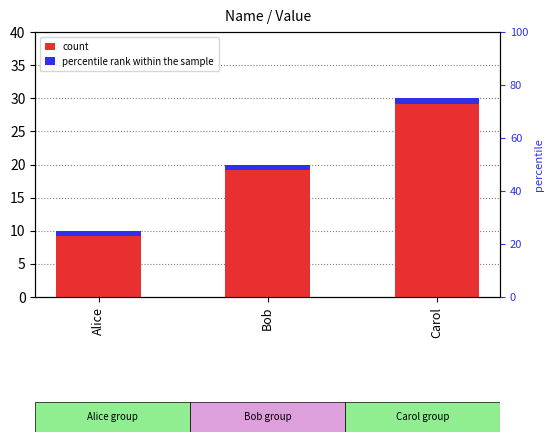

Which category has the highest value across all series?

Carol